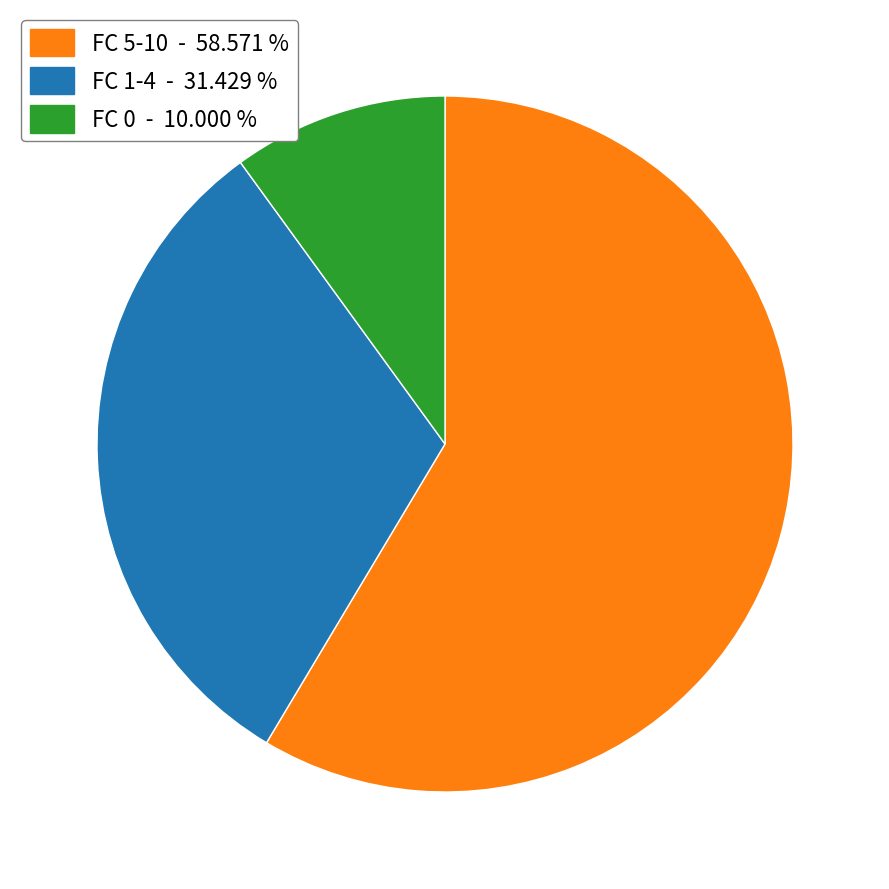

Does any single category account for the majority?

Yes